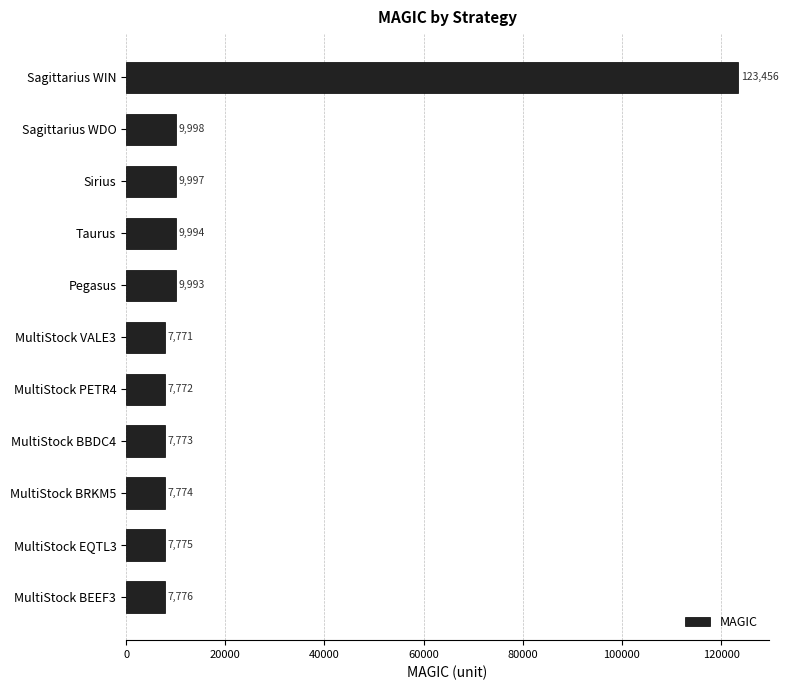

The value at MultiStock PETR4 is 13716. True or false?

False